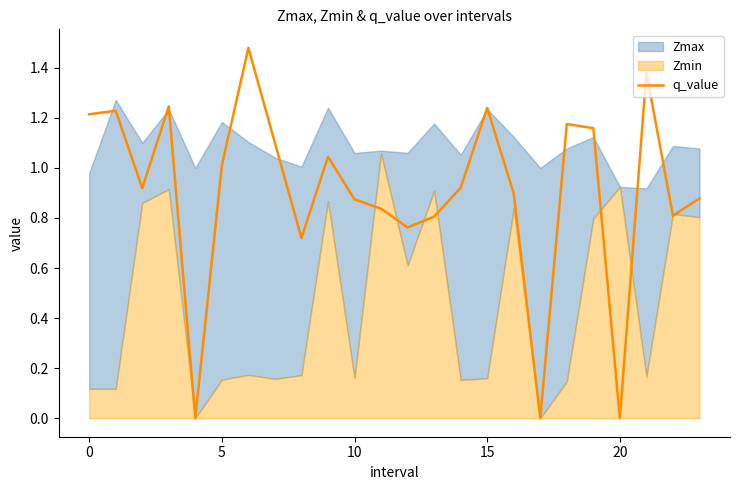

True or false: the data shows 0.4 at 18.

False